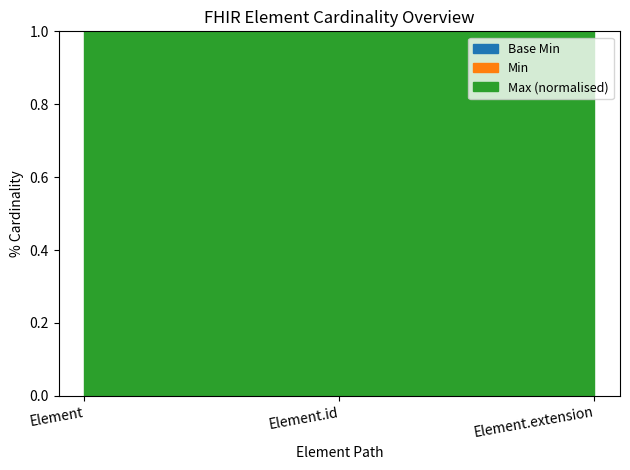

Reading right to left, extract all data points from this chart.

Base Min: 0	0	0
Min: 0	0	0
Max_numeric: 1	1	1